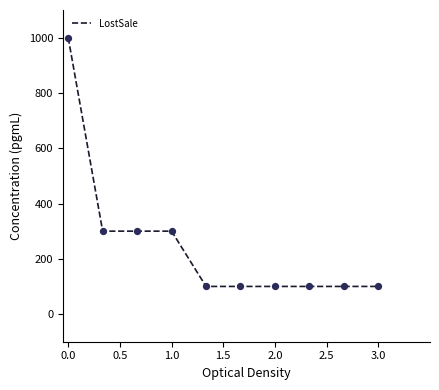

What is the smallest value displayed?

100